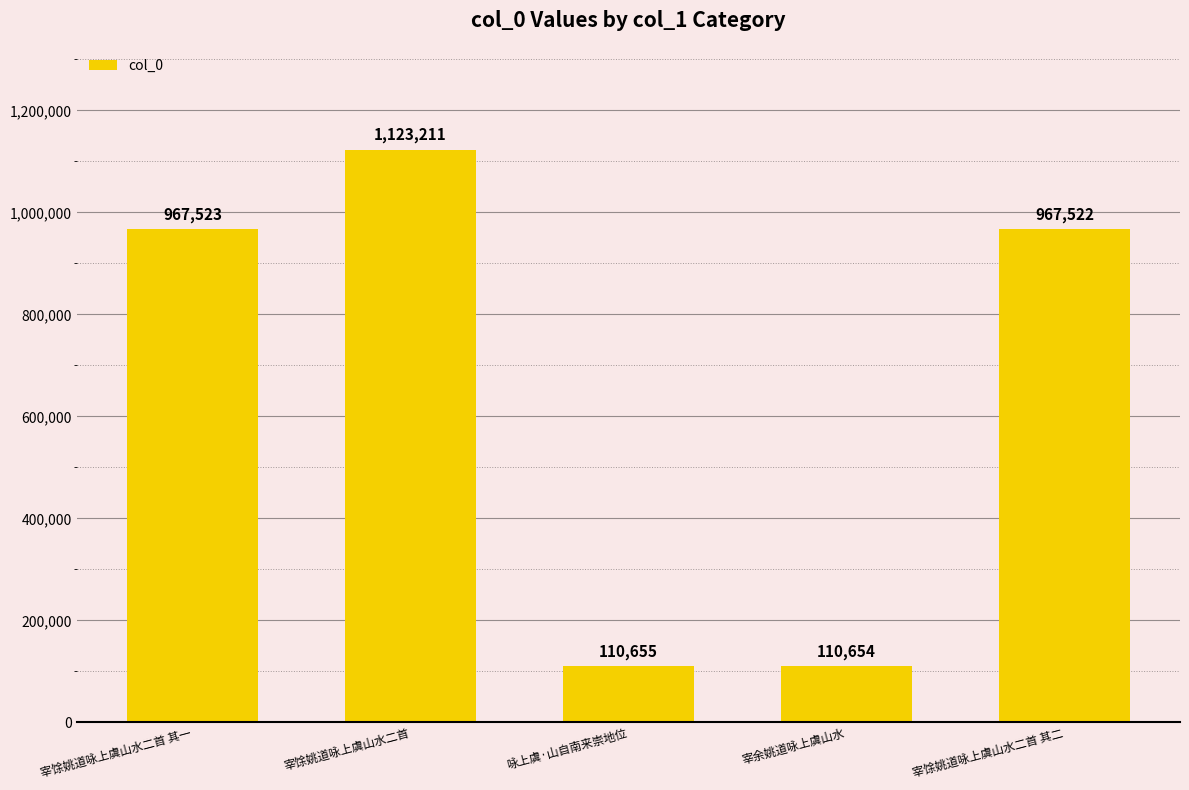

What is the difference between the values at 宰馀姚道咏上虞山水二首 其二 and 宰余姚道咏上虞山水?

856868